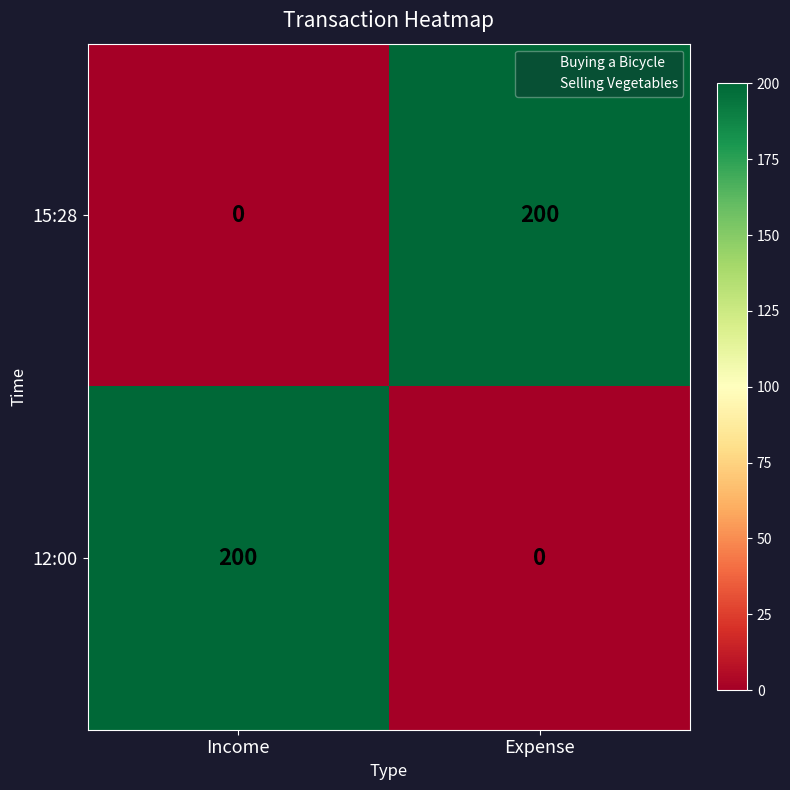

At how many categories does at least one series exceed 141?

2